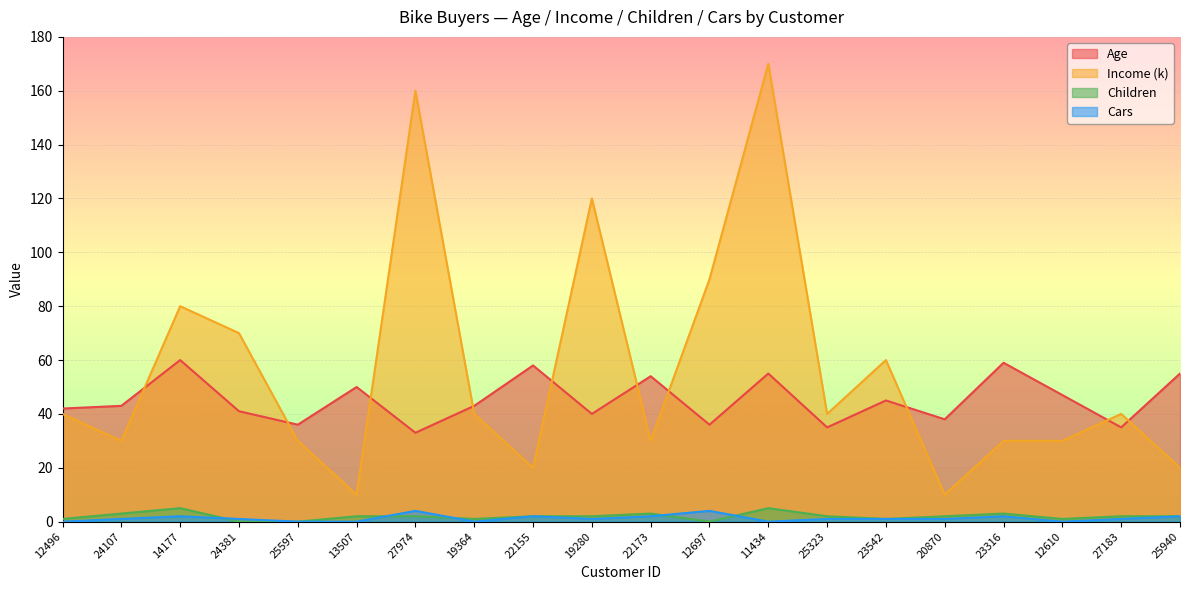

Which category has the lowest value in the Age series?

27974